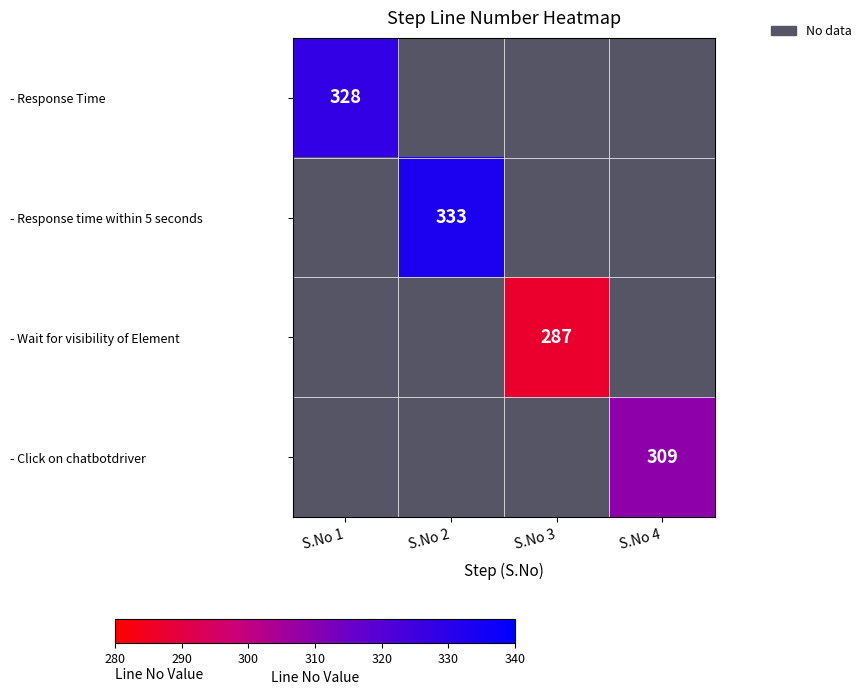

The value of - Wait for visibility of Element at S.No 3 is 287. True or false?

True